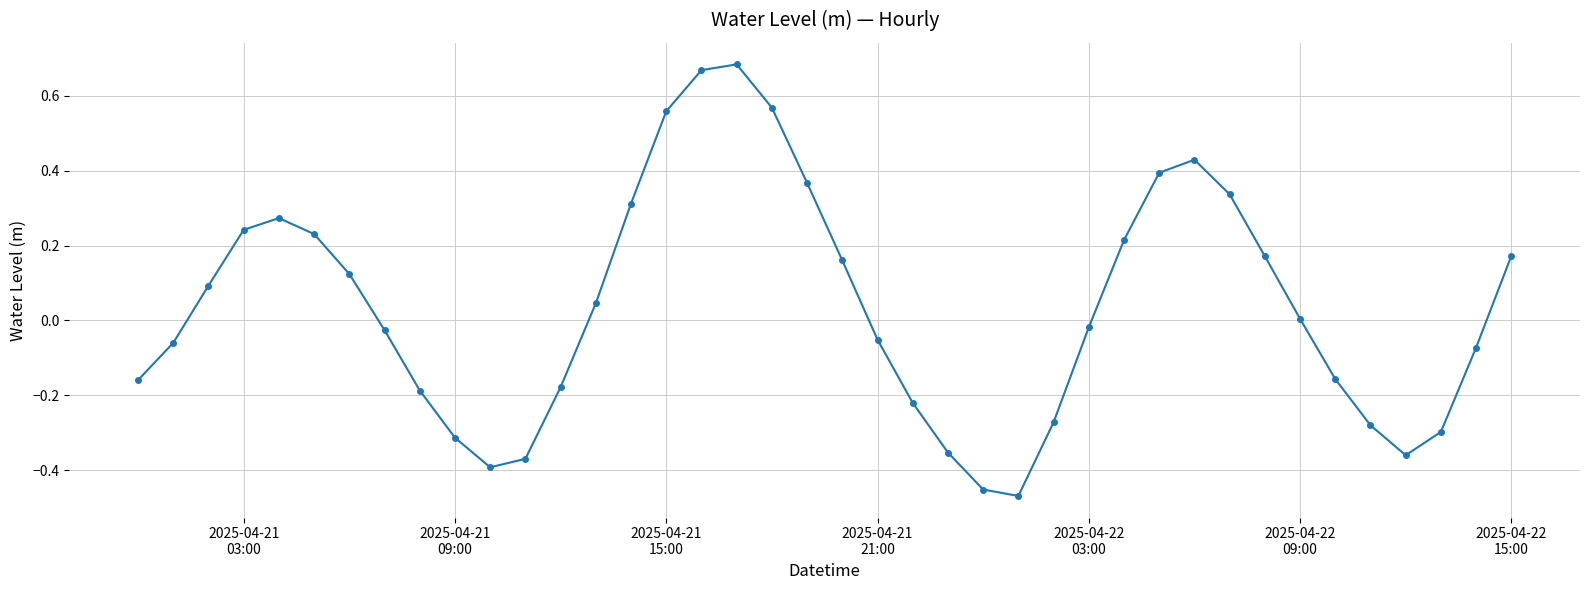

How many points are higher than both their immediate neighbors (excluding endpoints)?

3